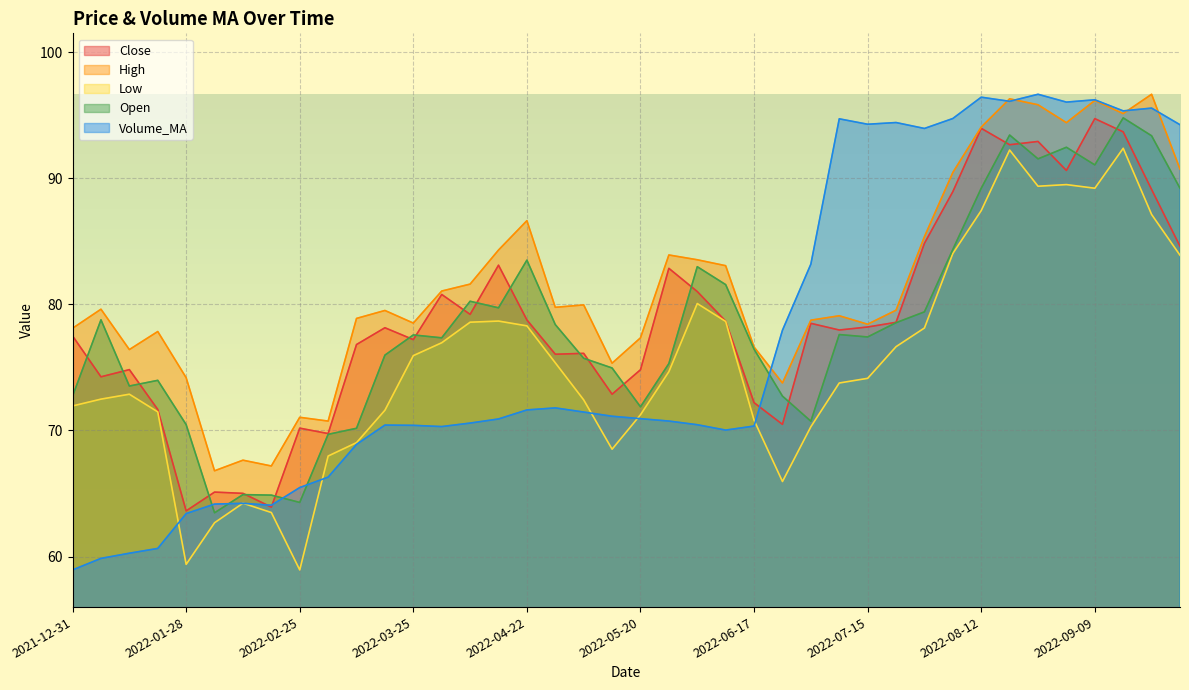

The Open series shows 110.8 at 2022-03-11. True or false?

False